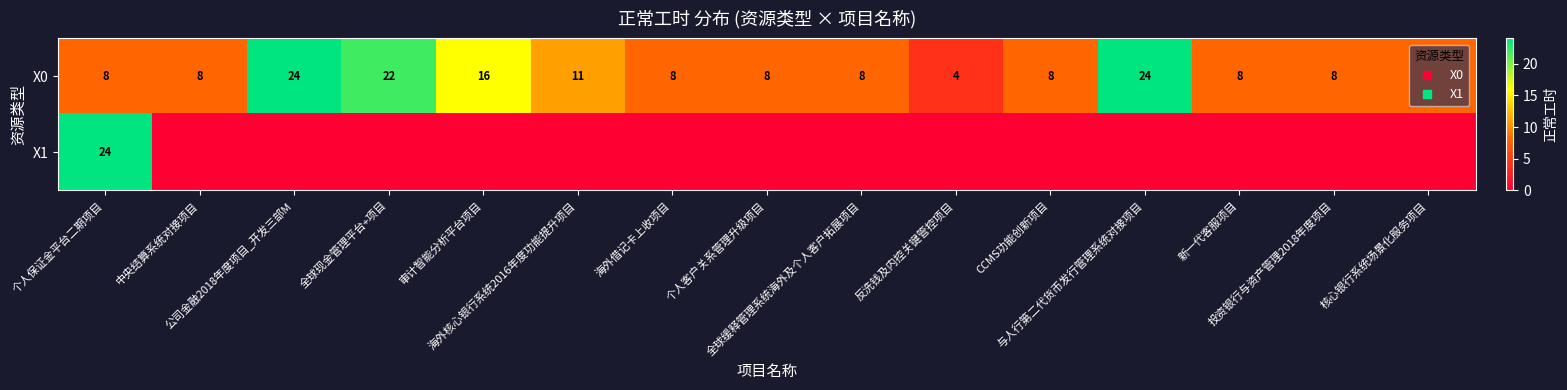

The X1 series shows -13 at 与人行第二代货币发行管理系统对接项目. True or false?

False